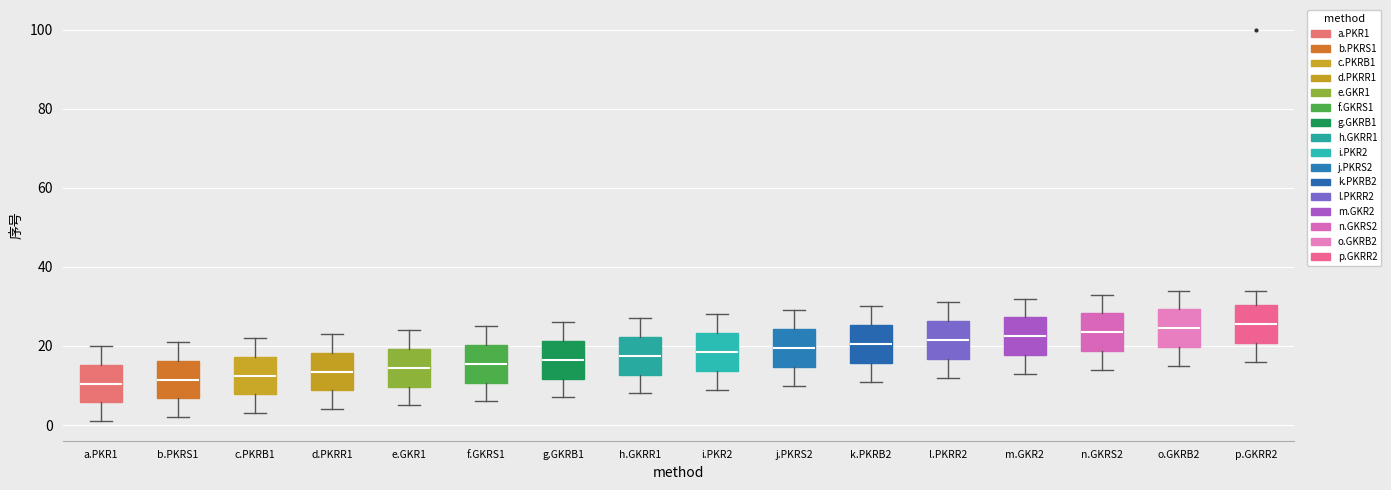

Where is the upper edge of the box for f.GKRS1 on the y-axis? The values are not printed on the chart, so give them approximately, as read against the axis.

20